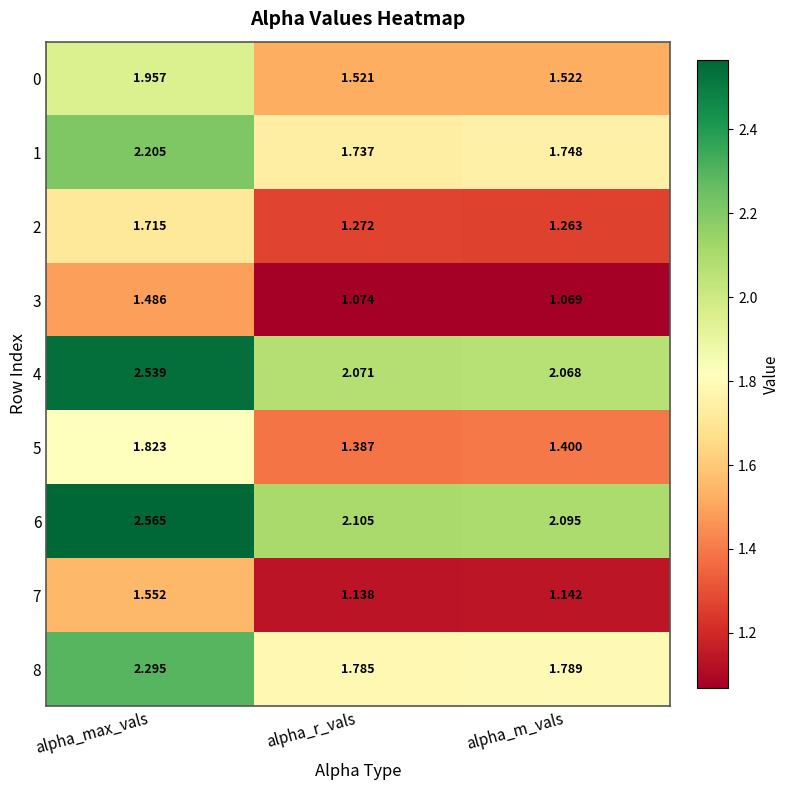

At which category is the sum across all series the highest?

alpha_max_vals